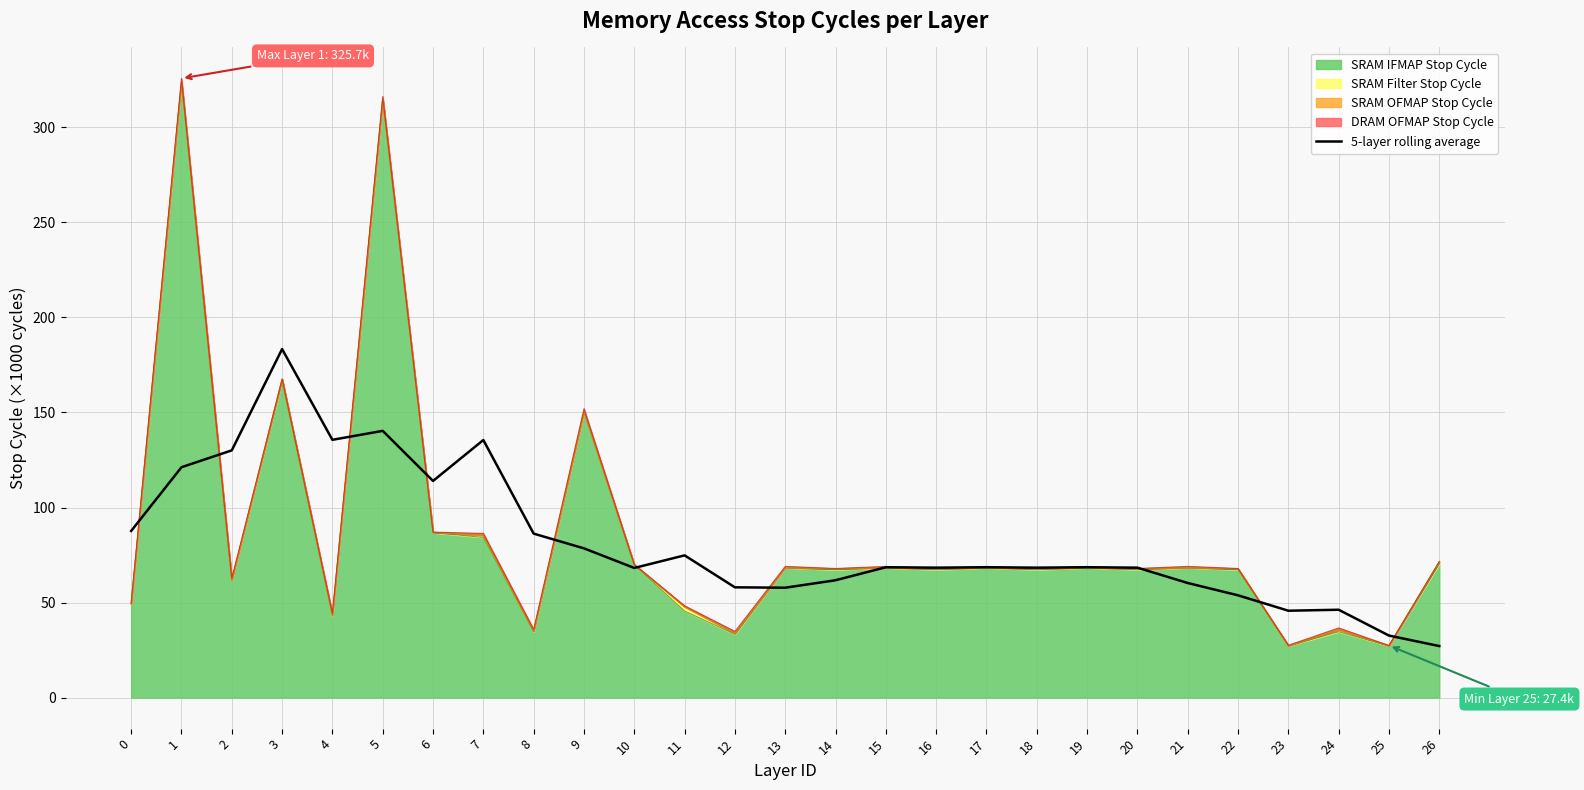

What value does the data have at 26?

27.1